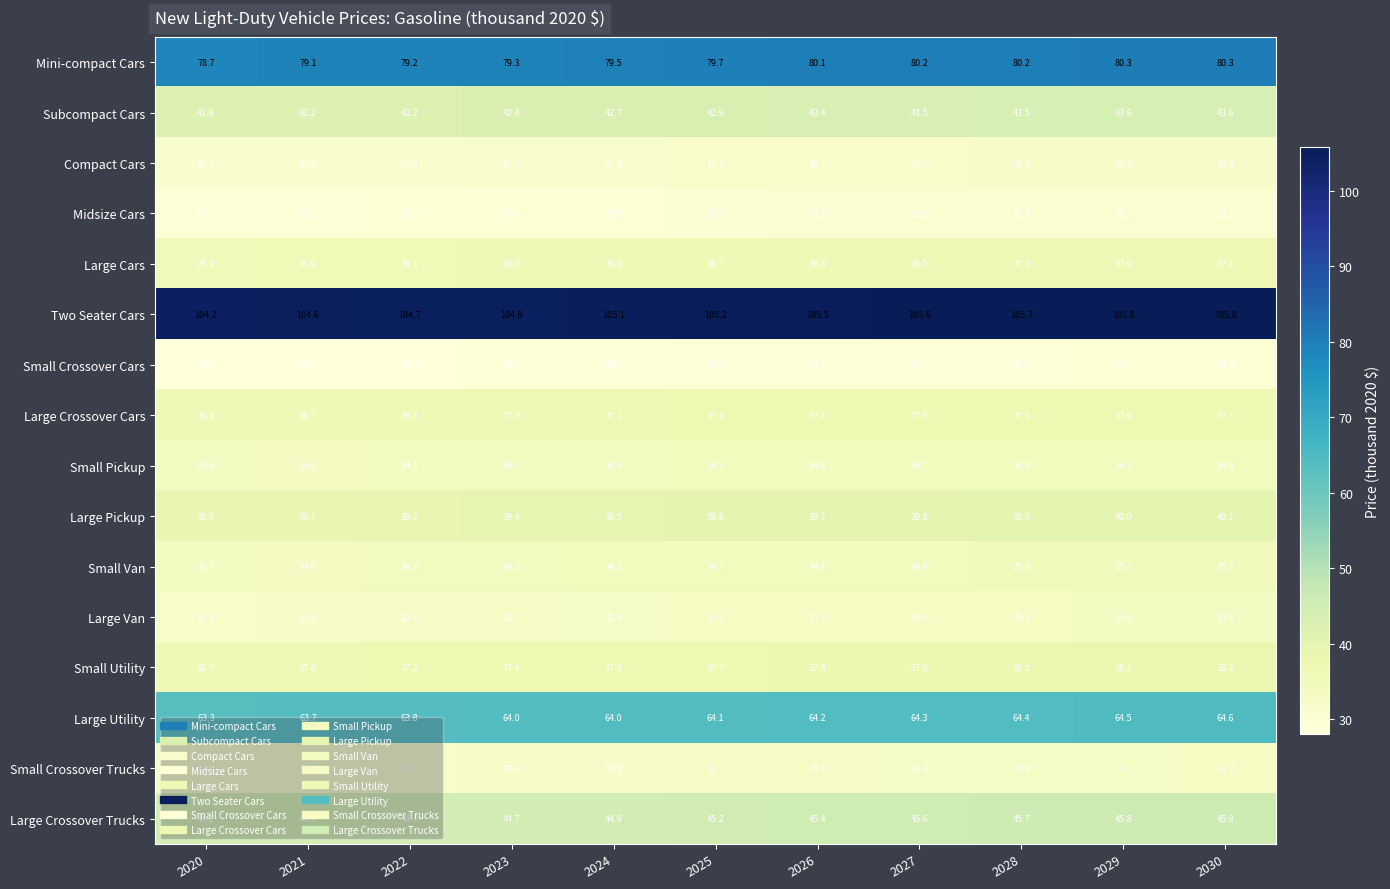

Rank the series by their maximum value, from highest to lowest.

Two Seater Cars, Mini-compact Cars, Large Utility, Large Crossover Trucks, Subcompact Cars, Large Pickup, Small Utility, Large Crossover Cars, Large Cars, Small Van, Small Pickup, Large Van, Small Crossover Trucks, Compact Cars, Midsize Cars, Small Crossover Cars